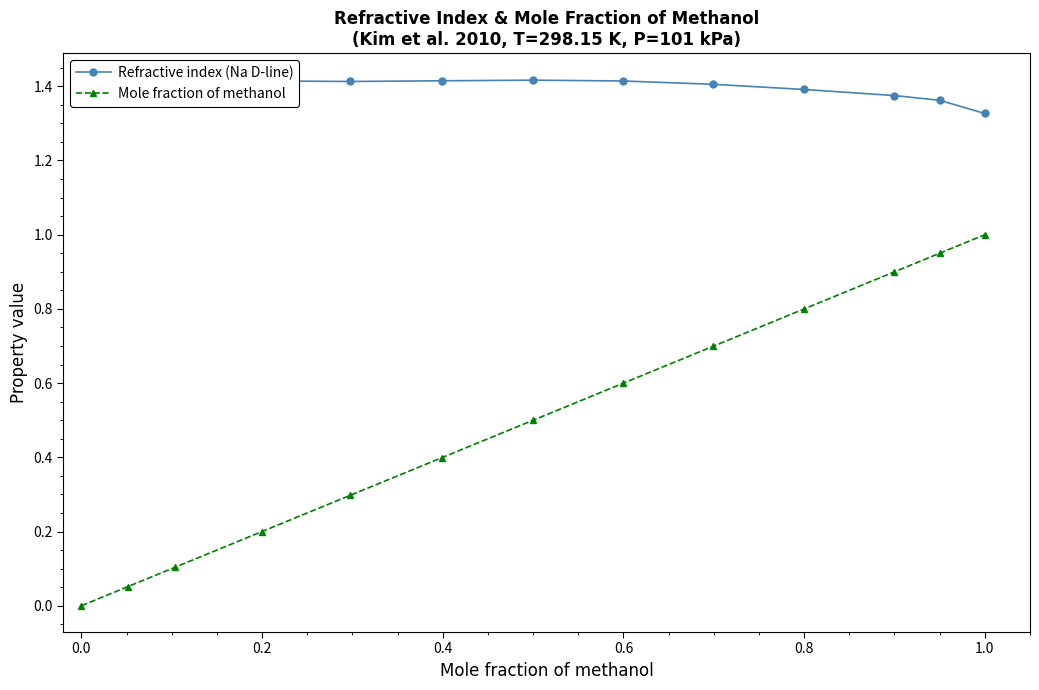

True or false: Mole fraction of methanol has more than 0 points higher than both neighbors.

False